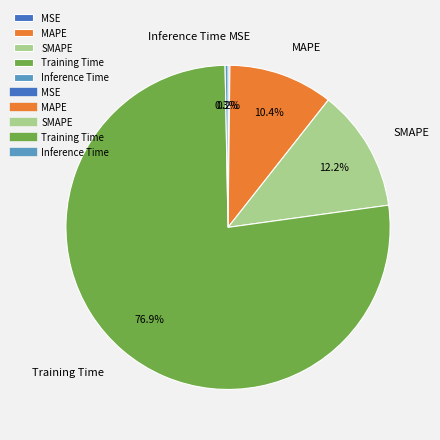

Does Training Time account for over 50% of the chart?

Yes